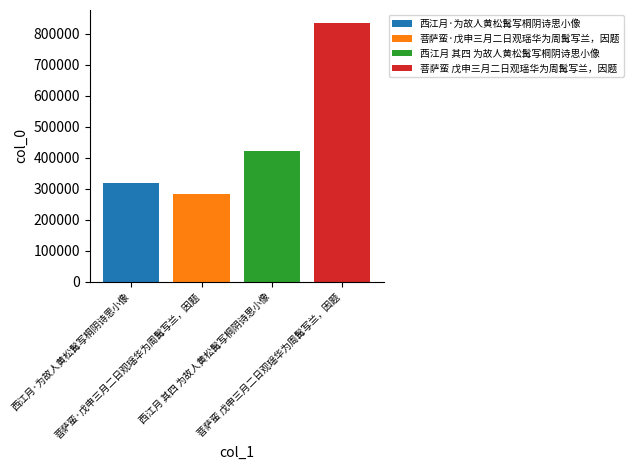

How many distinct data groups are displayed?

4